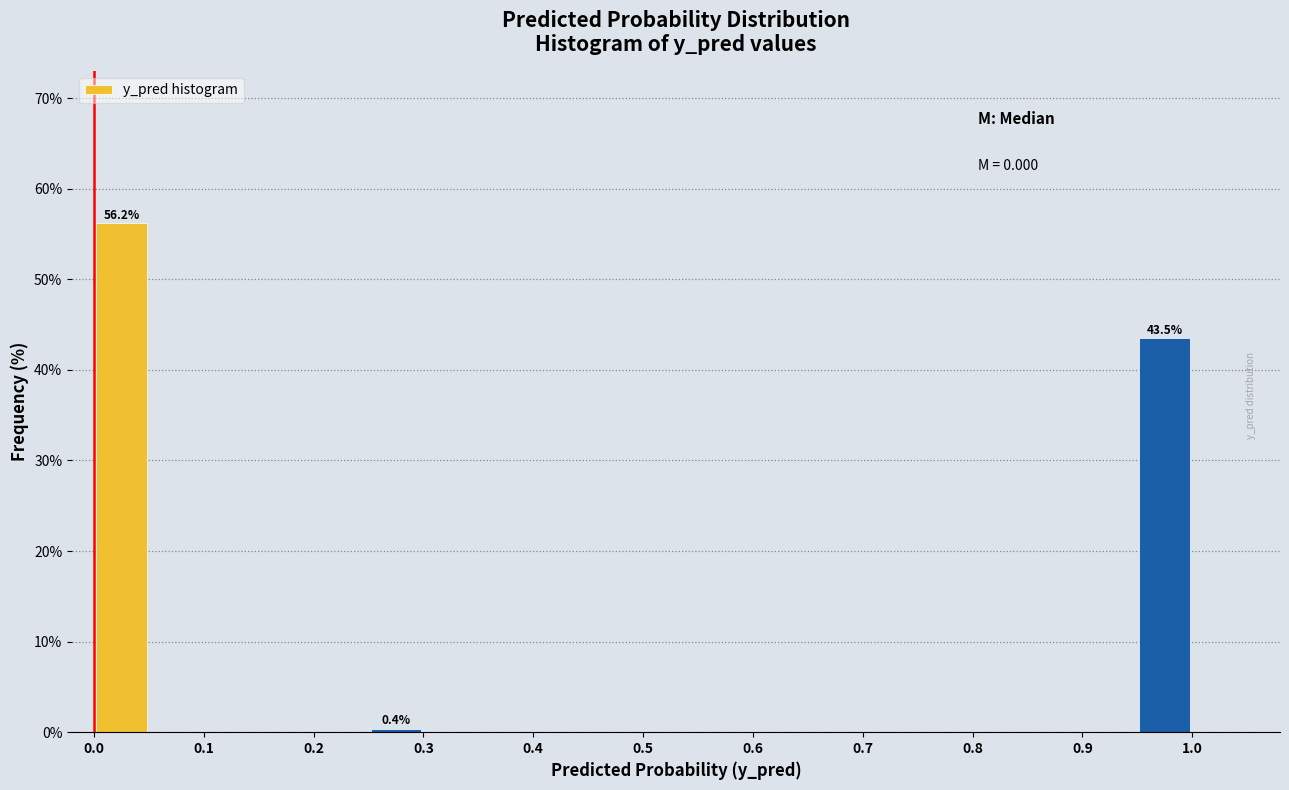

Which range on the x-axis has the tallest bar?

0.00 to 0.05